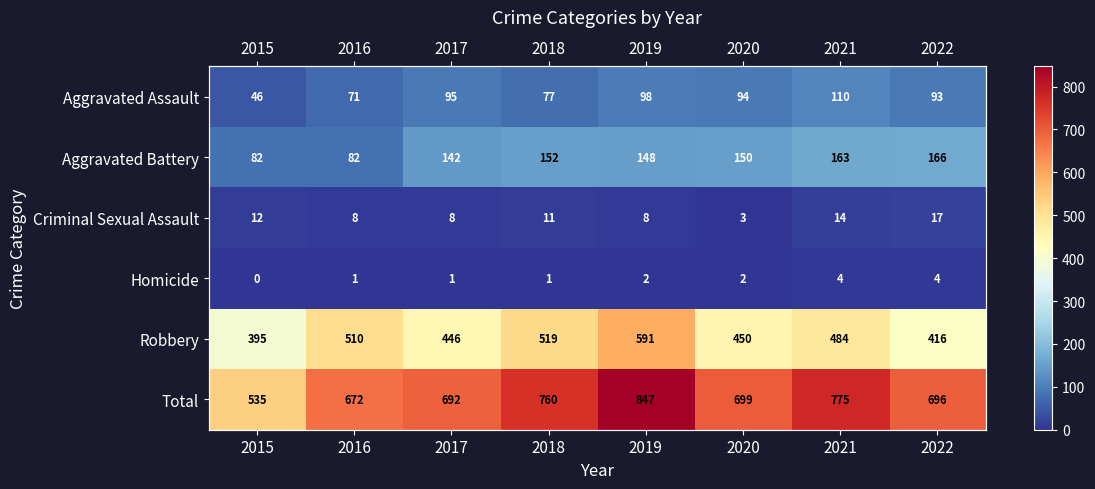

How many data points in Aggravated Battery are above 150?

3